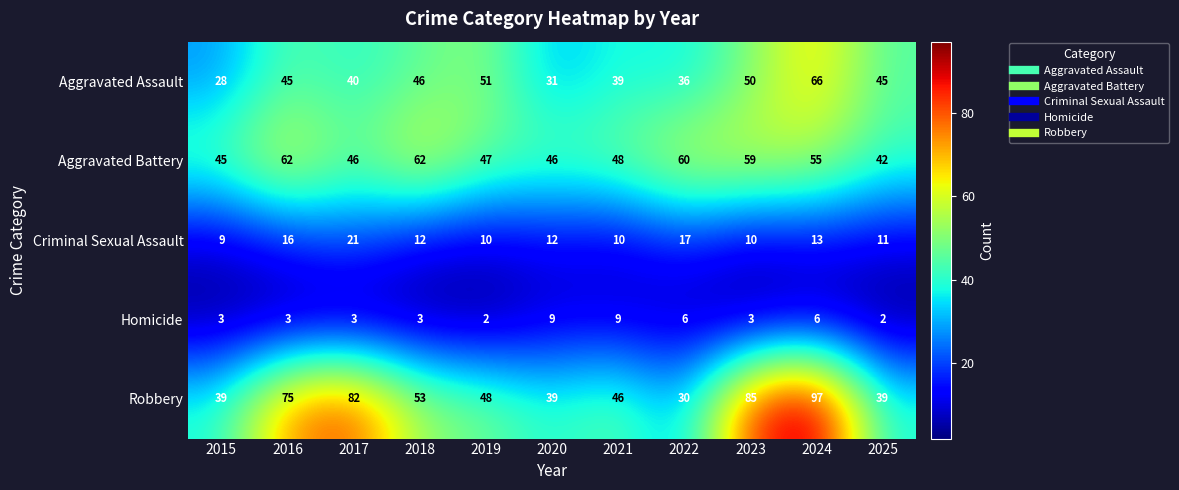

Count the number of categories in the chart.

11